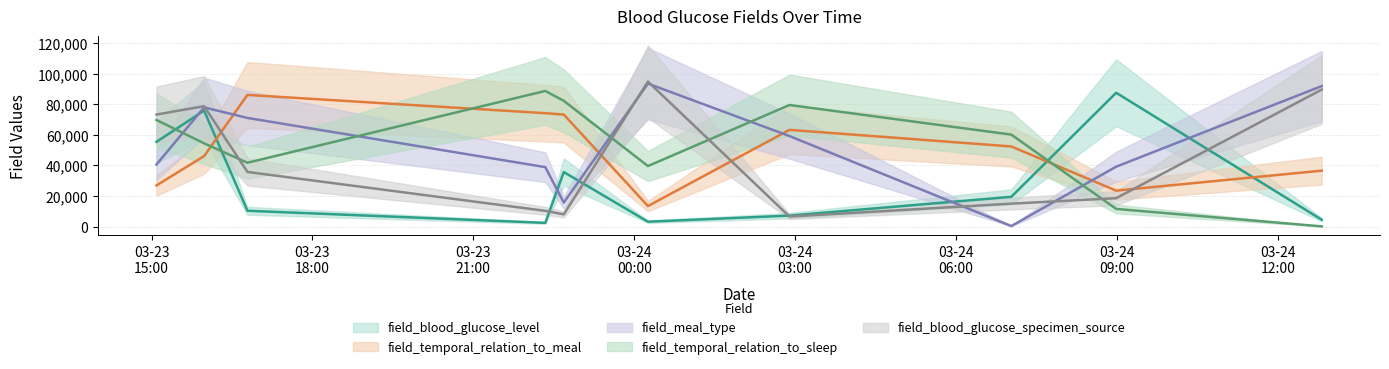

Read the field_meal_type value at 2023-03-23T22:41:12.

15713